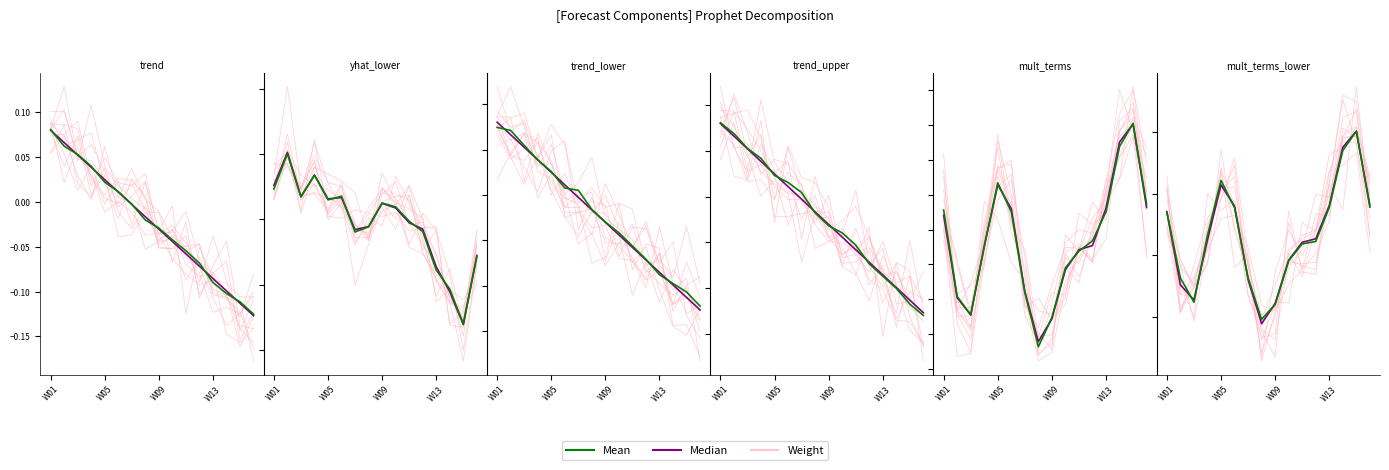

True or false: Mean and Weight cross at least once.

True